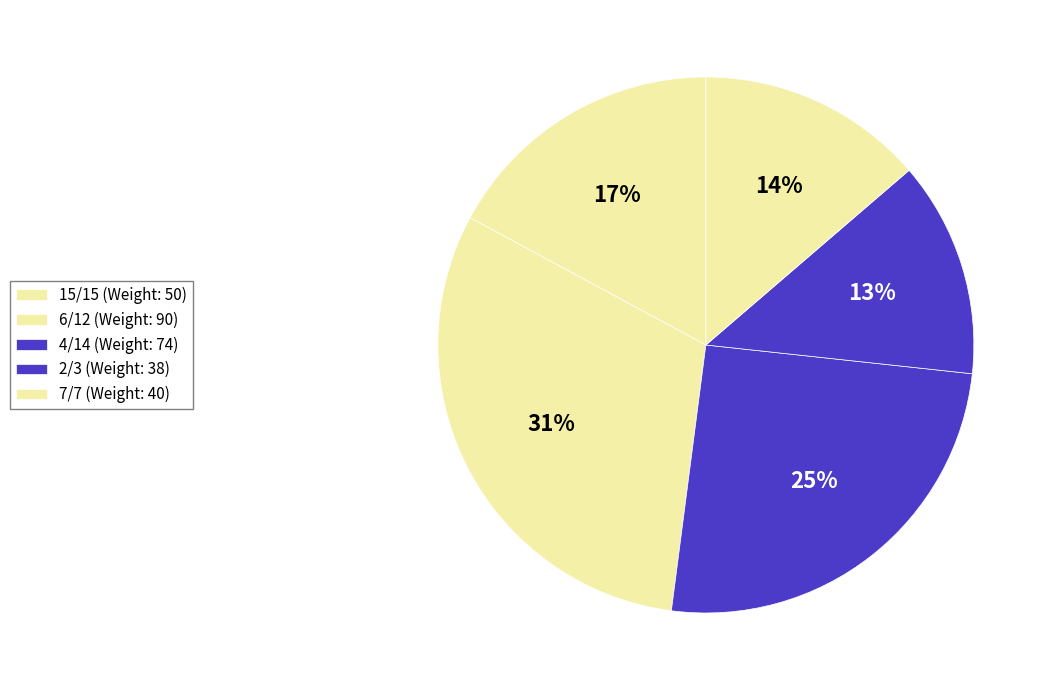

Count the number of slices in the pie.

5